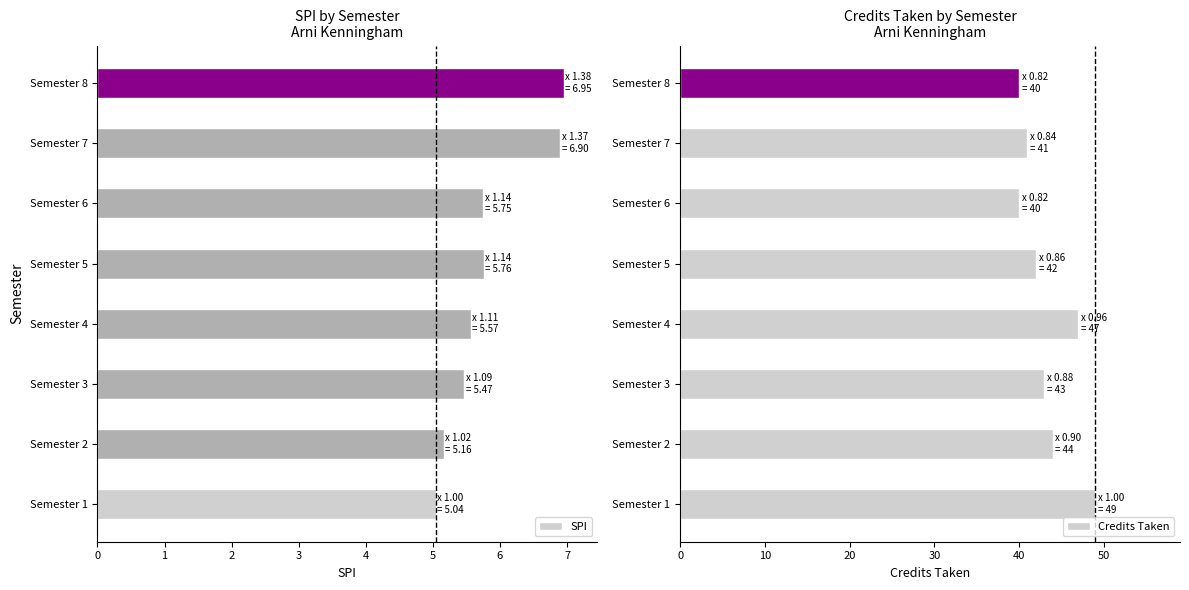

What are all the series names shown in the legend?

SPI, Credits Taken